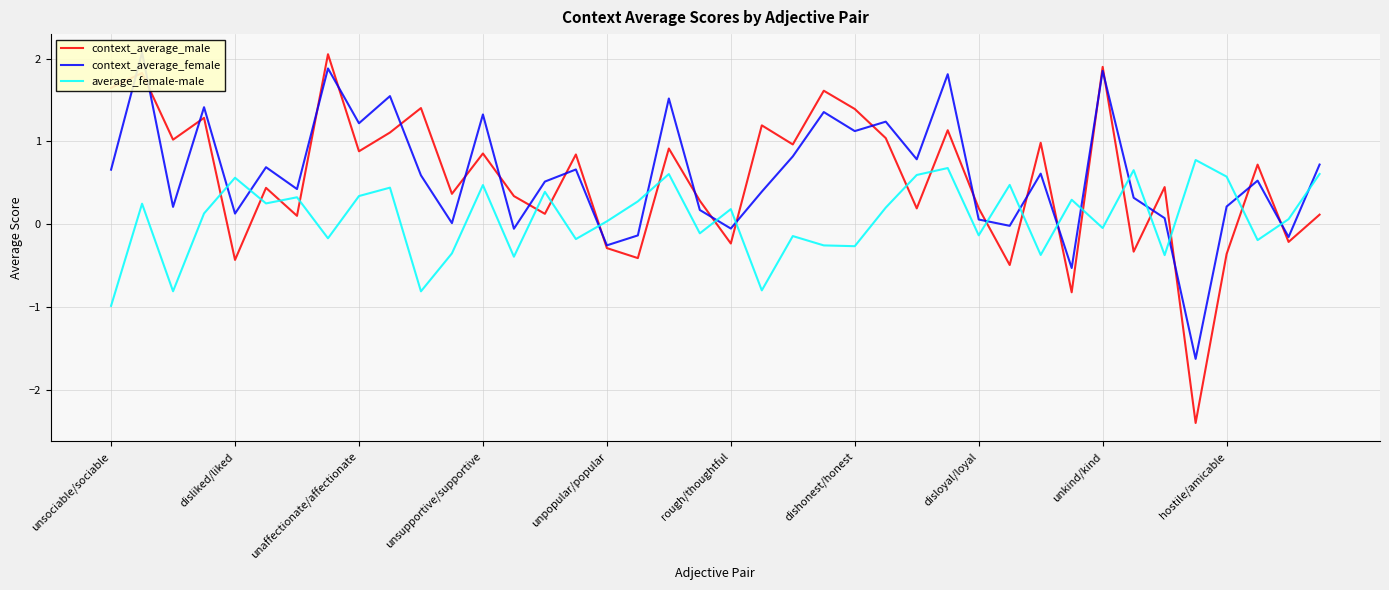

Is it true that context_average_female equals 1.2 at 25?

True